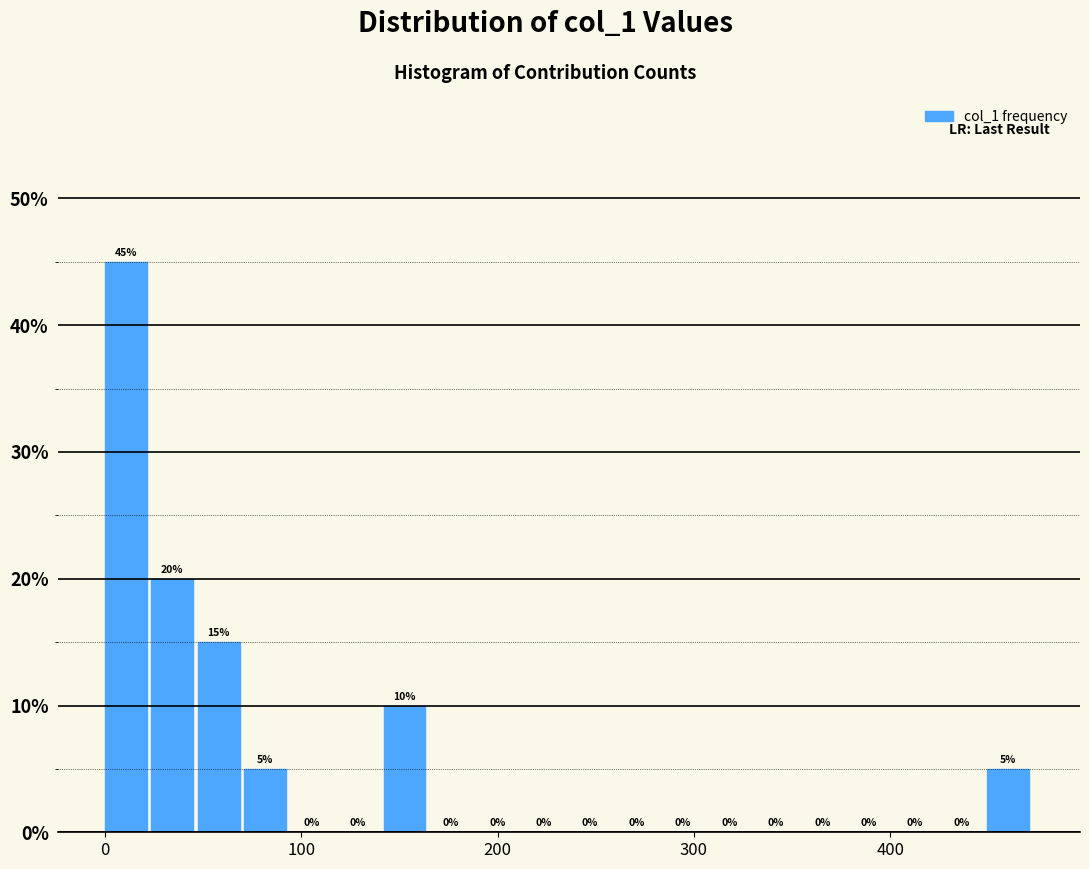

Around what value on the x-axis is the tallest bar? Give the approximate position of its centre, as read against the axis.

10